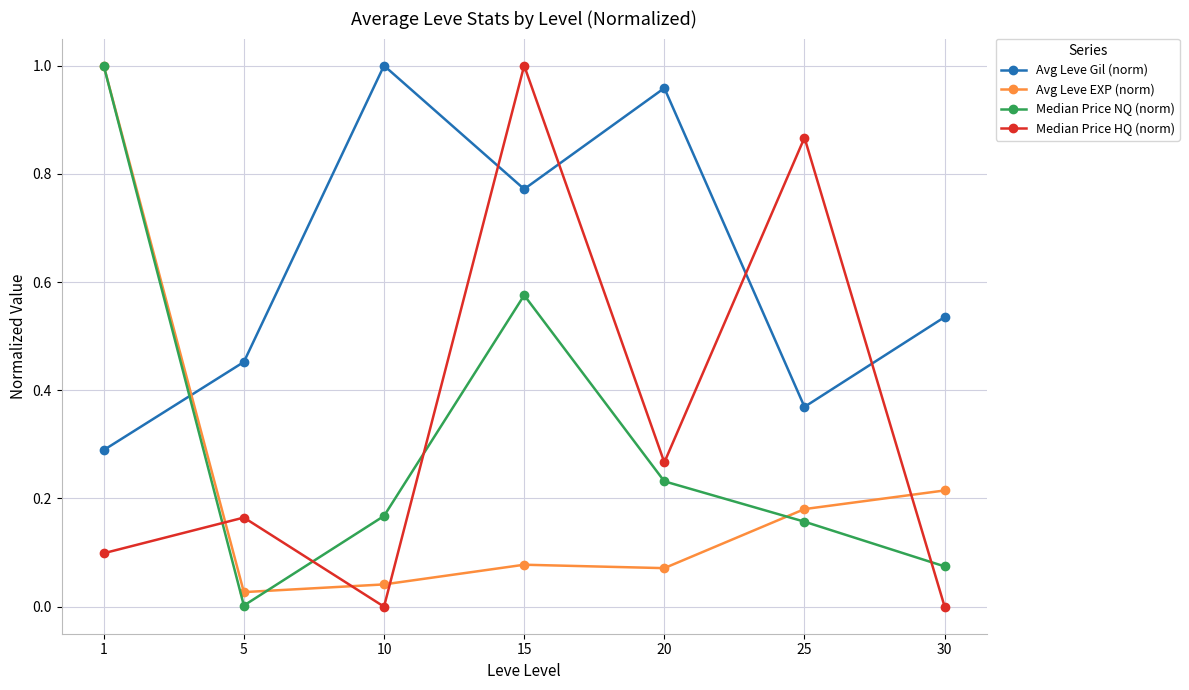

How many data points does each series have?

7